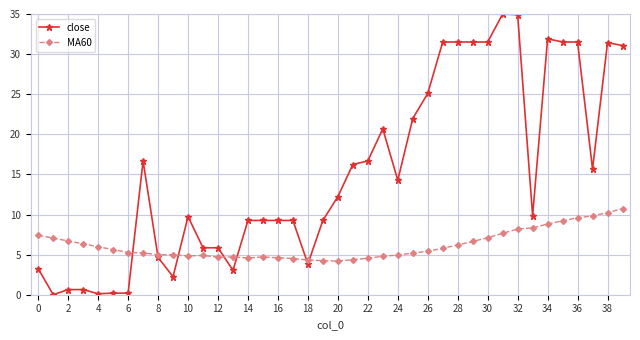

Rank the series by their average value, from lowest to highest.

MA60, close